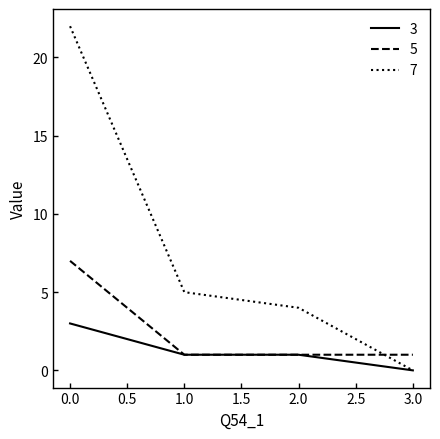

The 7 series shows 5 at 1.0. True or false?

True